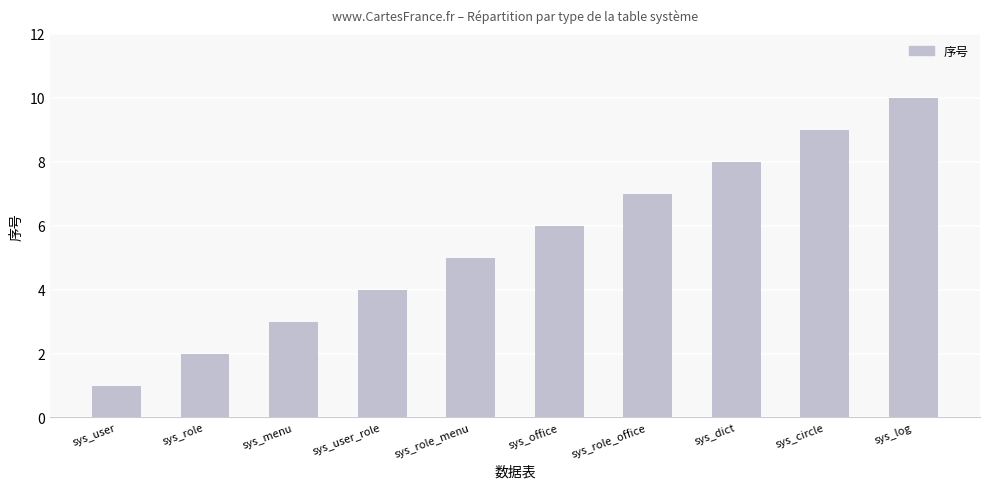

Reading left to right, transcribe all the data shown in this chart.

sys_user=1	sys_role=2	sys_menu=3	sys_user_role=4	sys_role_menu=5	sys_office=6	sys_role_office=7	sys_dict=8	sys_circle=9	sys_log=10